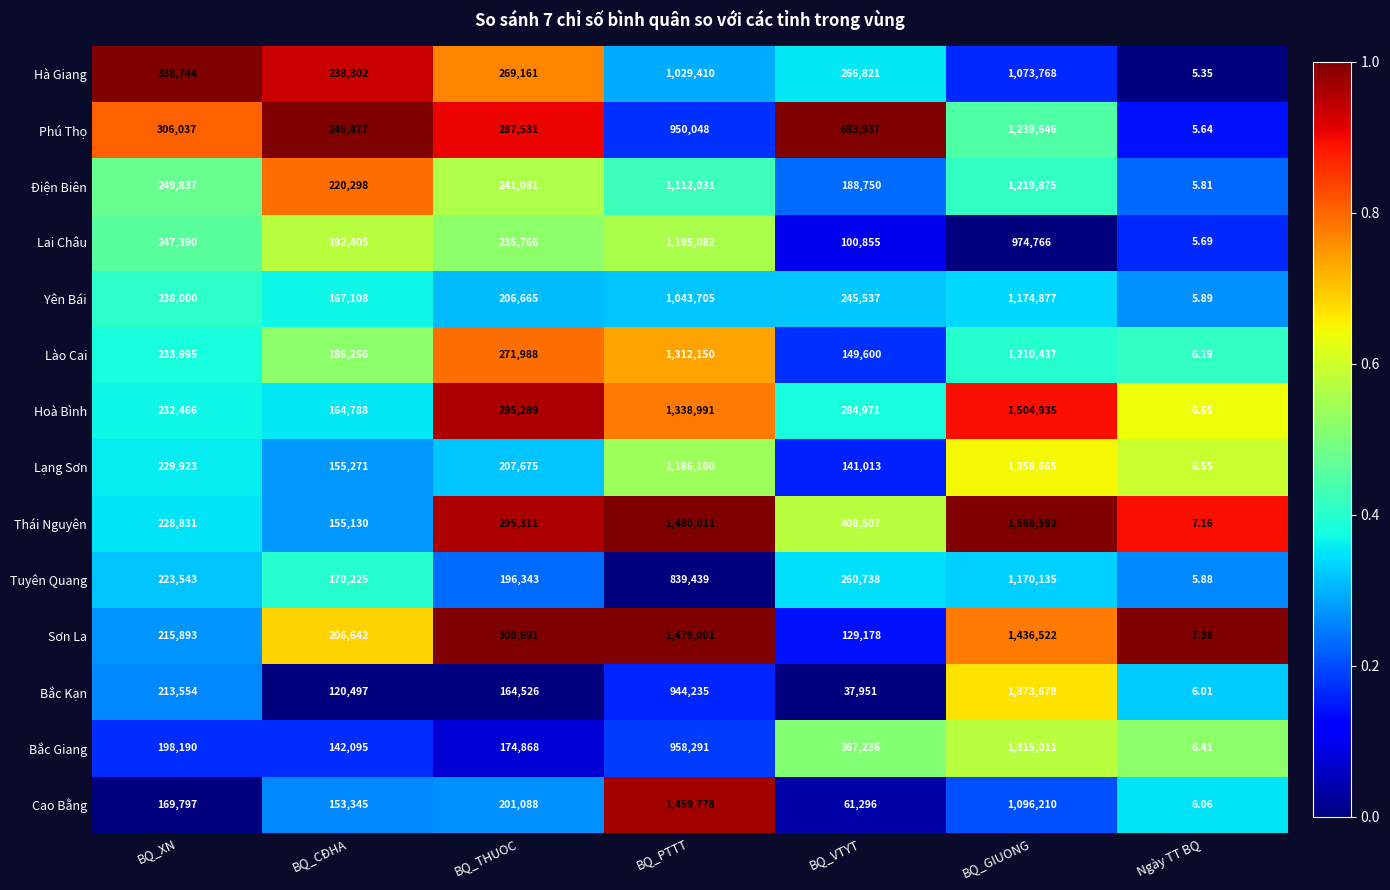

At Ngày TT BQ, list the series in order from smallest to largest.

Hà Giang, Phú Thọ, Lai Châu, Điện Biên, Tuyên Quang, Yên Bái, Bắc Kạn, Cao Bằng, Lào Cai, Bắc Giang, Lạng Sơn, Hoà Bình, Thái Nguyên, Sơn La